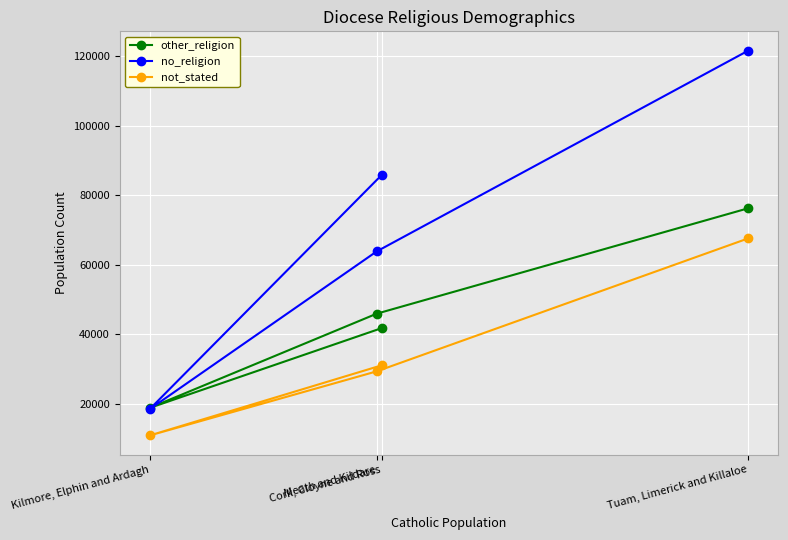

How many data points in other_religion are less than 45967?

2